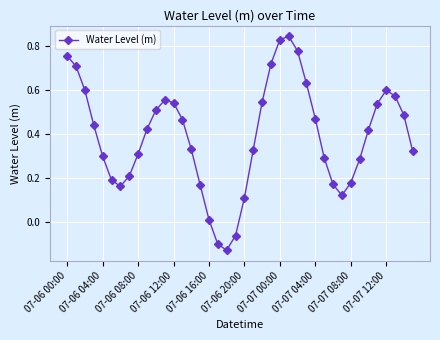

How many points are lower than both their immediate neighbors (excluding endpoints)?

3